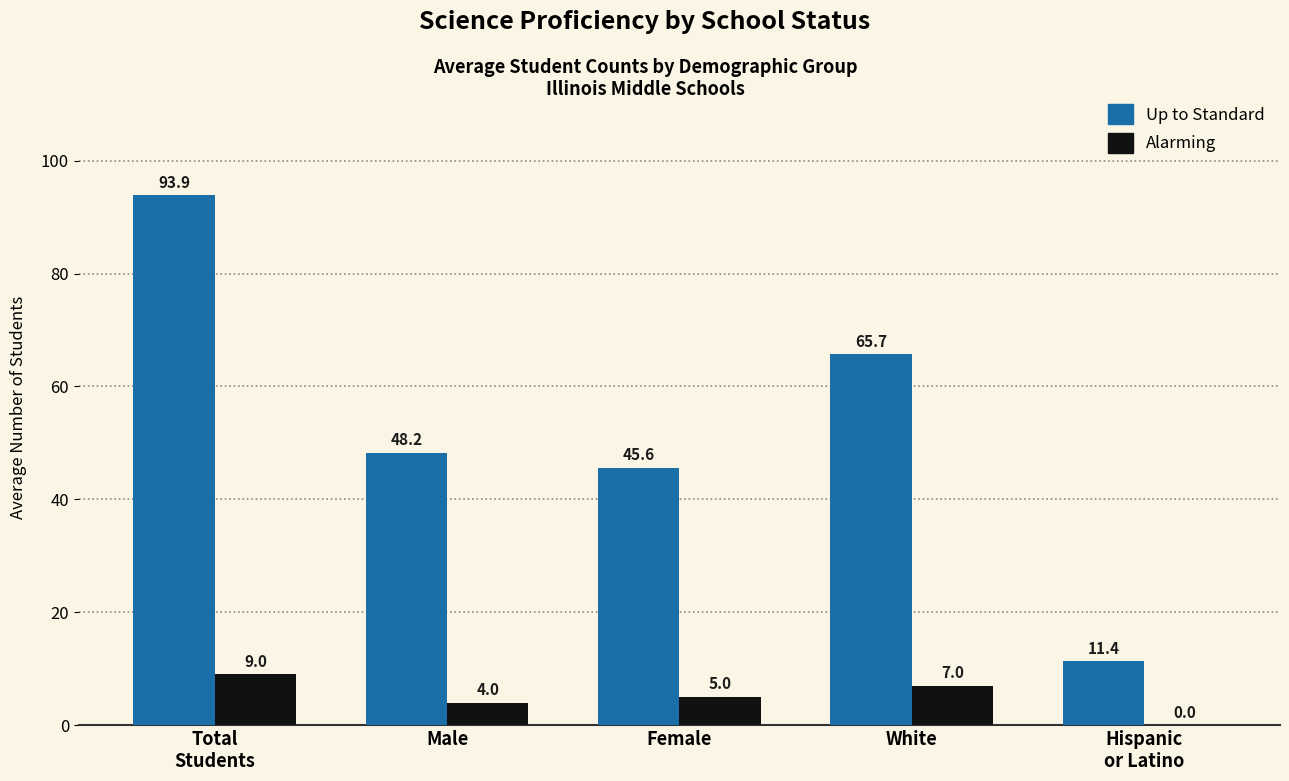

How many groups of bars are there?

5